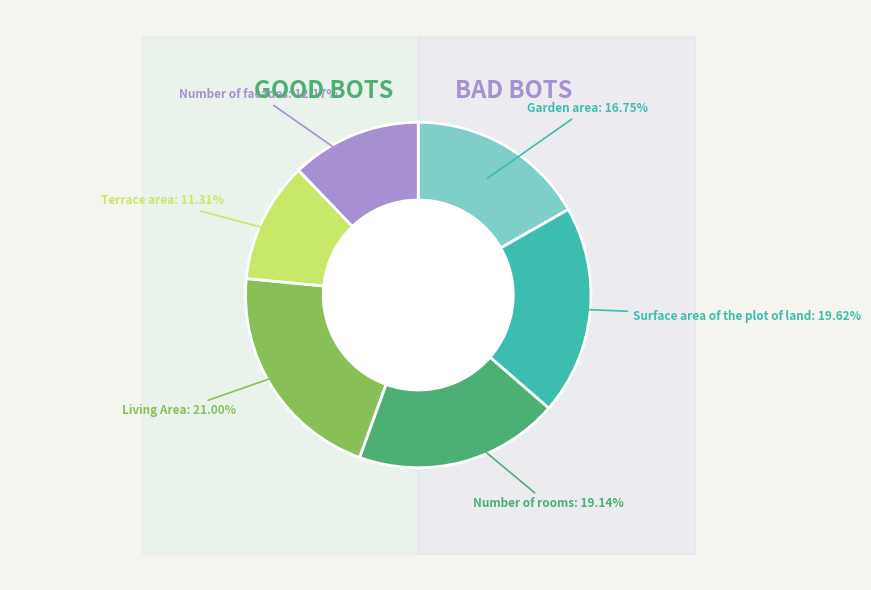

What is the total percentage of Garden area and Living Area?

37.8%